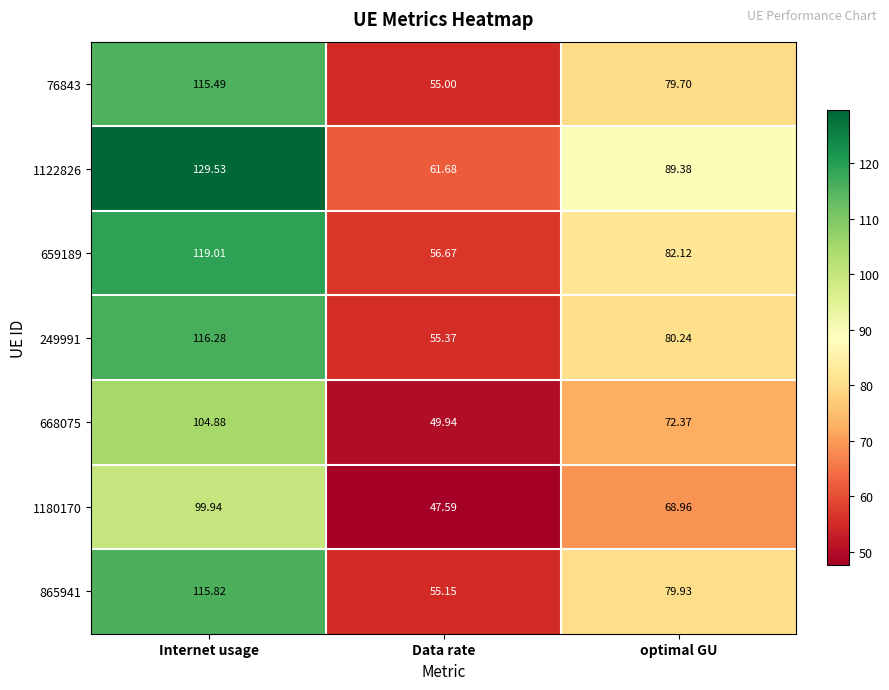

List the labels in order of 659189 value, smallest first.

Data rate, optimal GU, Internet usage